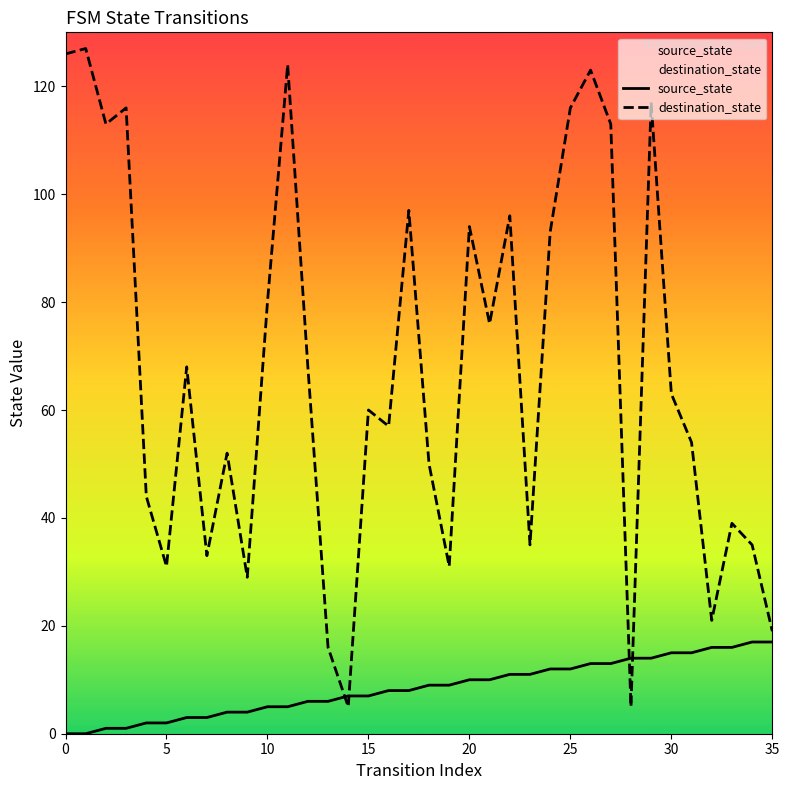

Where is source_state nearest to the value 8?

16